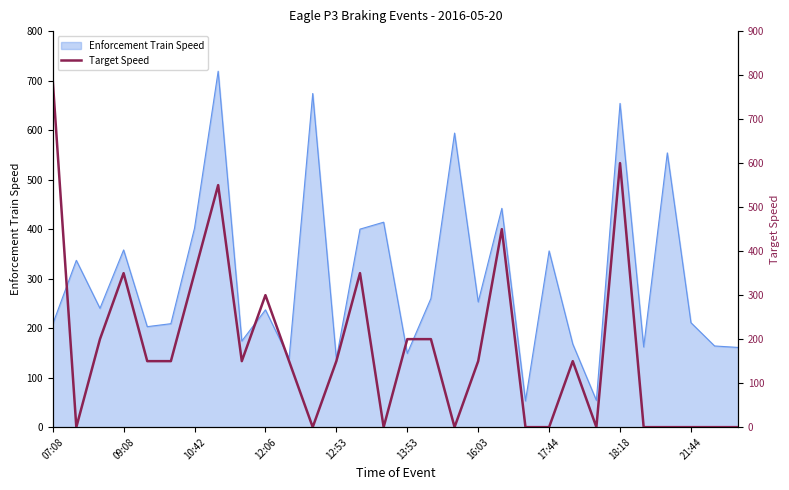

At which category does the chart reach its peak across all series?

07:08